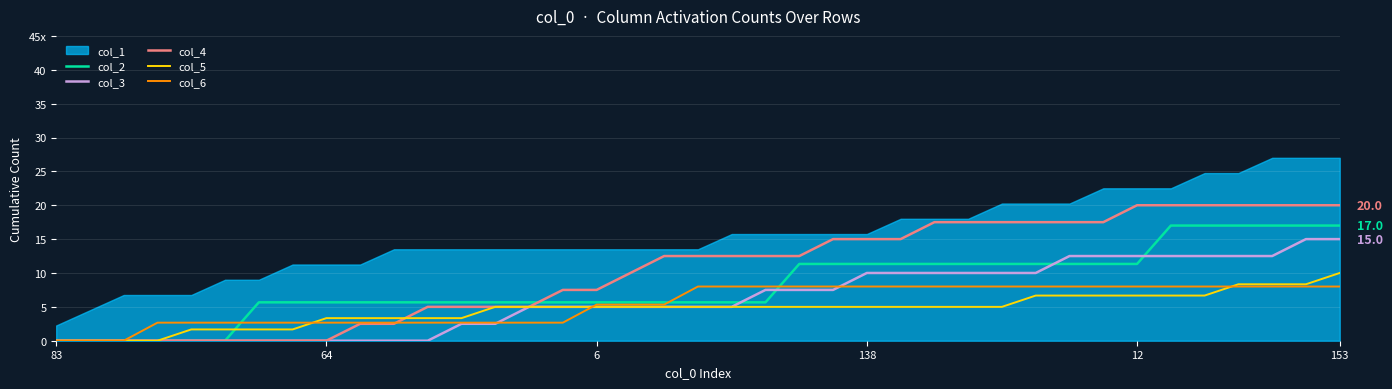

What is the difference between the highest and lowest values at 28?

12.5